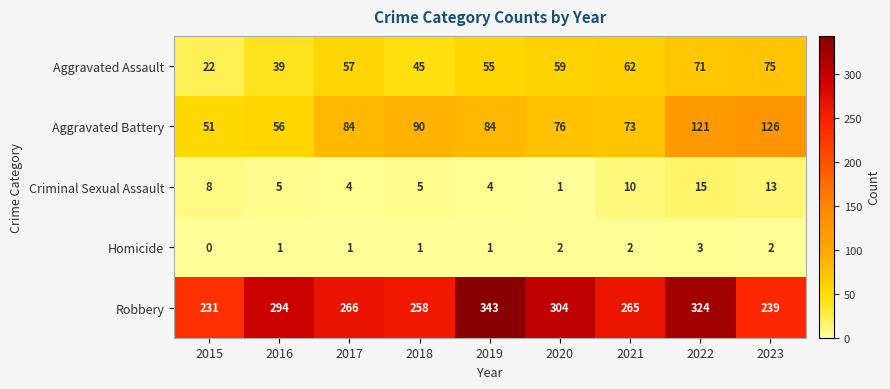

What is the greatest value displayed?

343